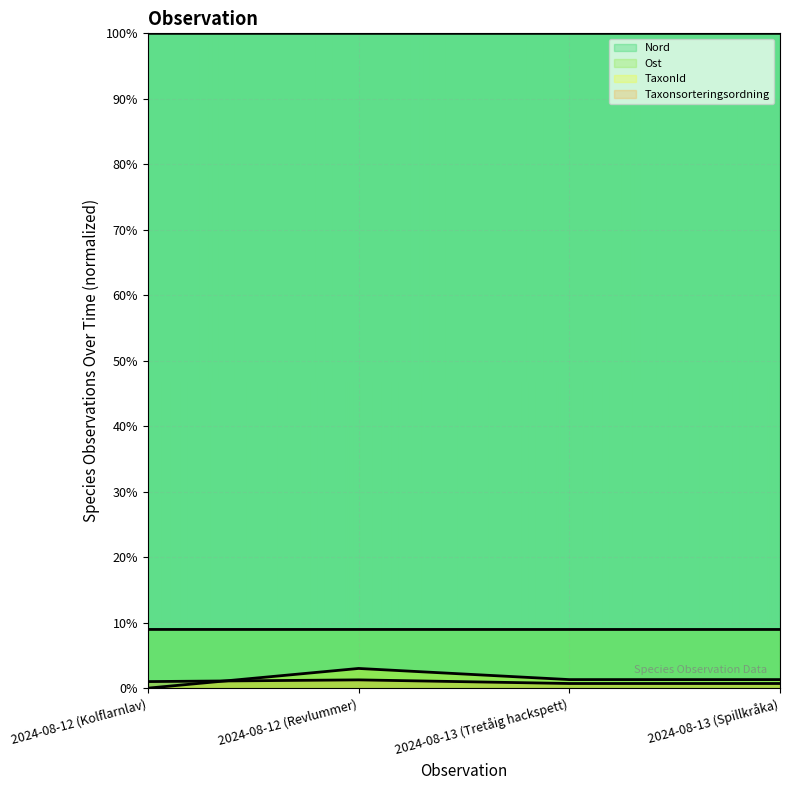

Which series has the largest range (max minus min)?

TaxonId